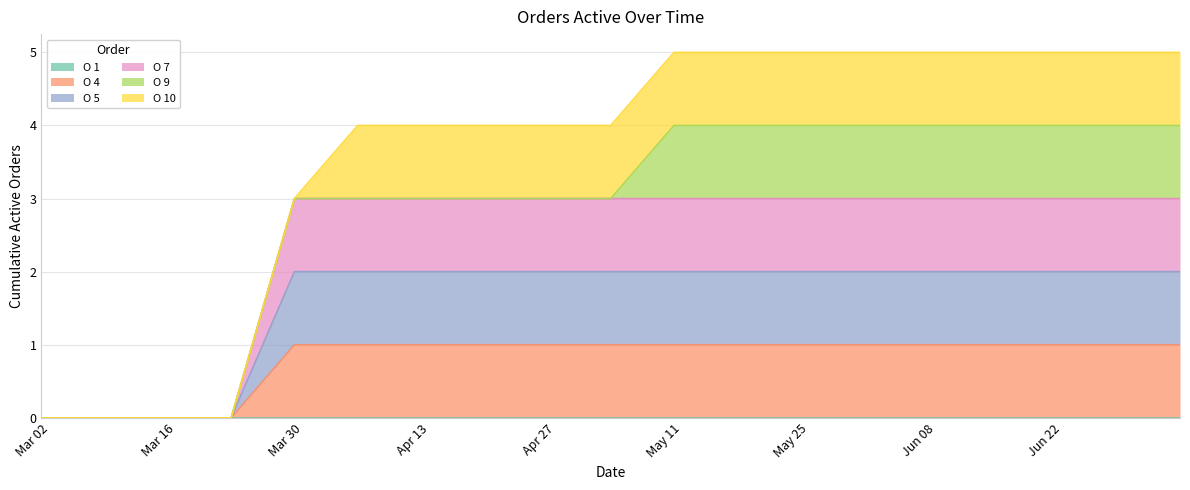

How many lines are shown in the chart?

6